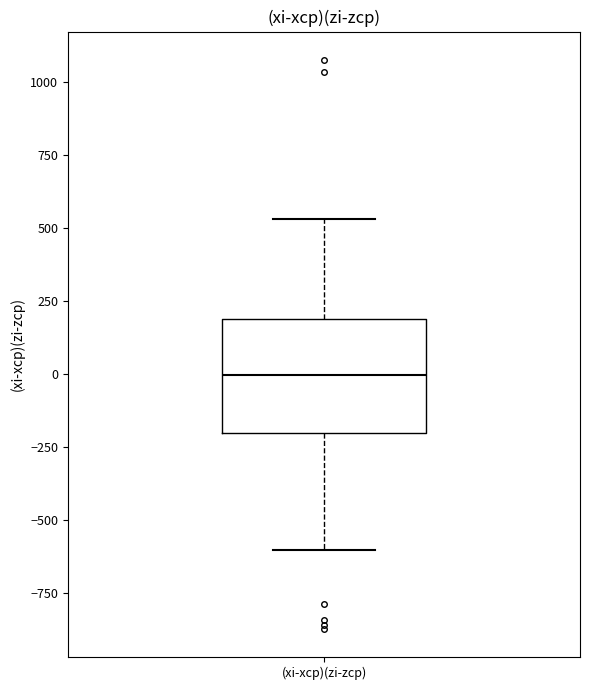

Where is the lower edge of the box for (xi-xср)(zi-zср) on the y-axis? The values are not printed on the chart, so give them approximately, as read against the axis.

-200